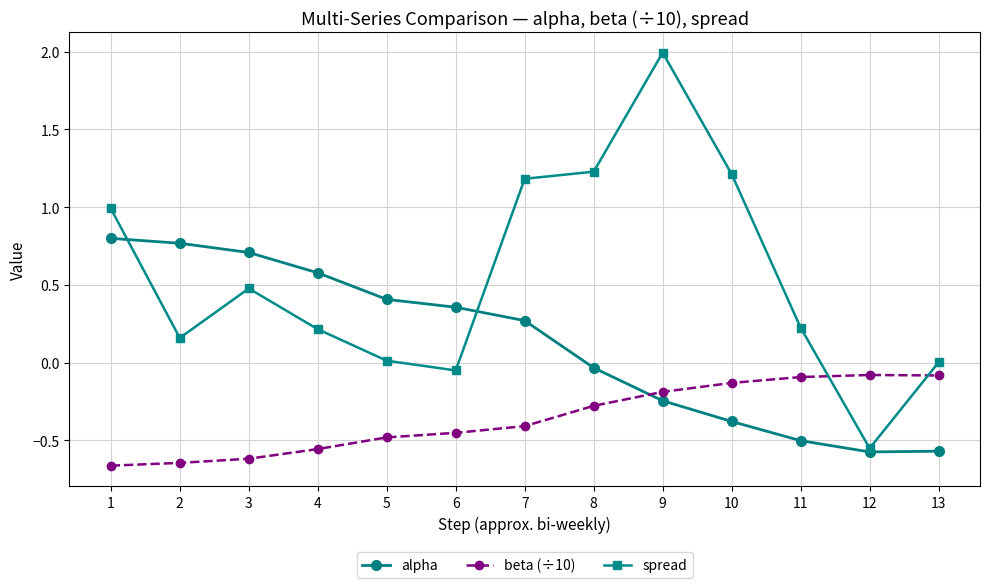

What are all the series names shown in the legend?

alpha, beta (÷10), spread